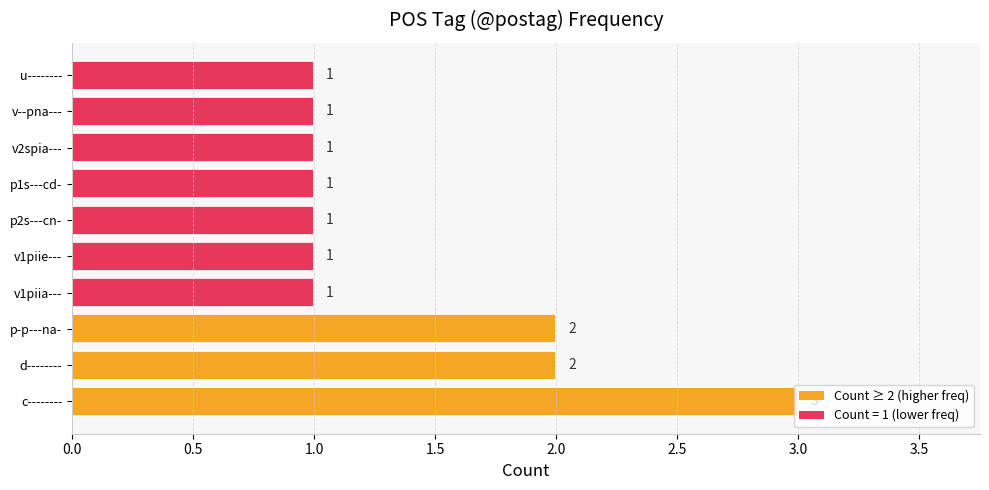

What is the minimum value shown in the chart?

1